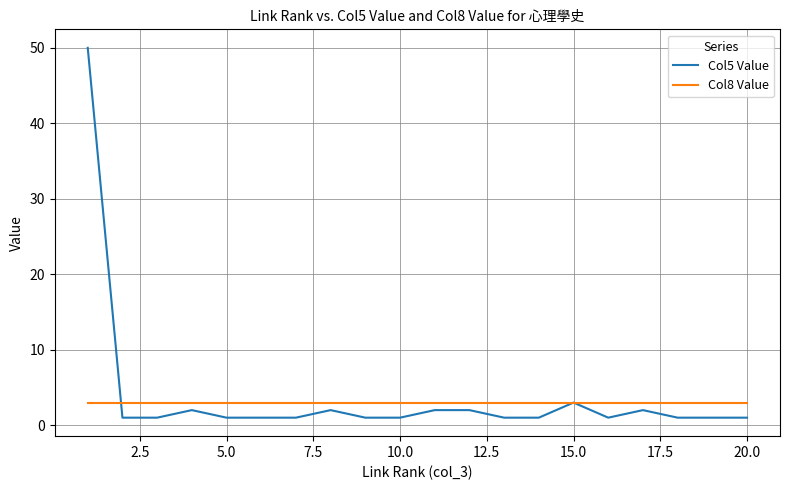

Which series has the largest range (max minus min)?

Col5 Value